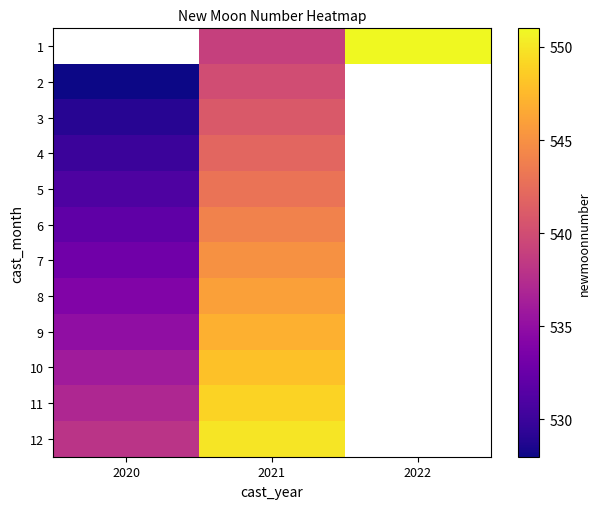

At which label does 5 reach its minimum?

2020